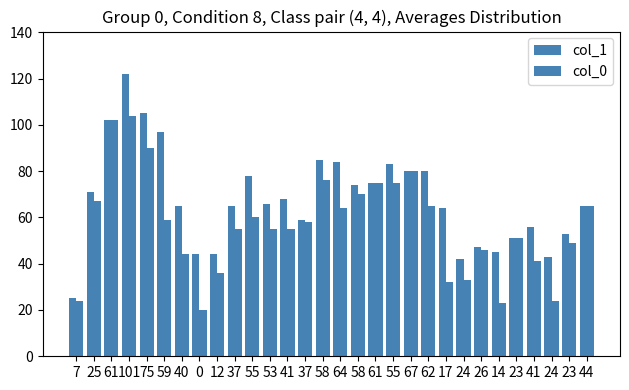

What is the approximate value of col_0 at 44, to the nearest 5?

65